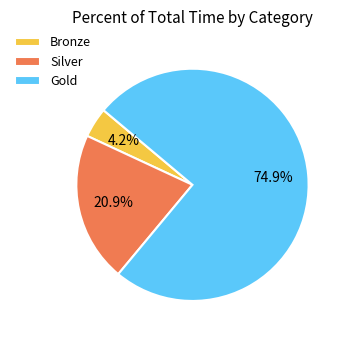

Which category has the biggest portion of the pie?

Gold